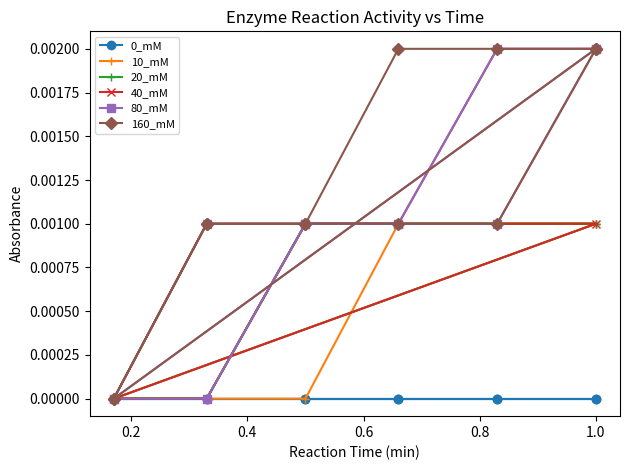

What is the label of the 6th point from the left?

1.0